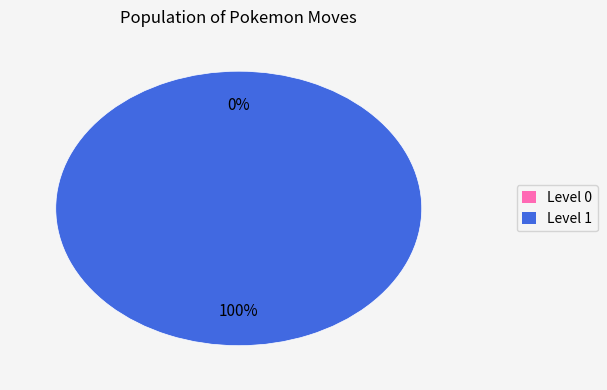

What is the change in value from 428106 to 428107?

+1